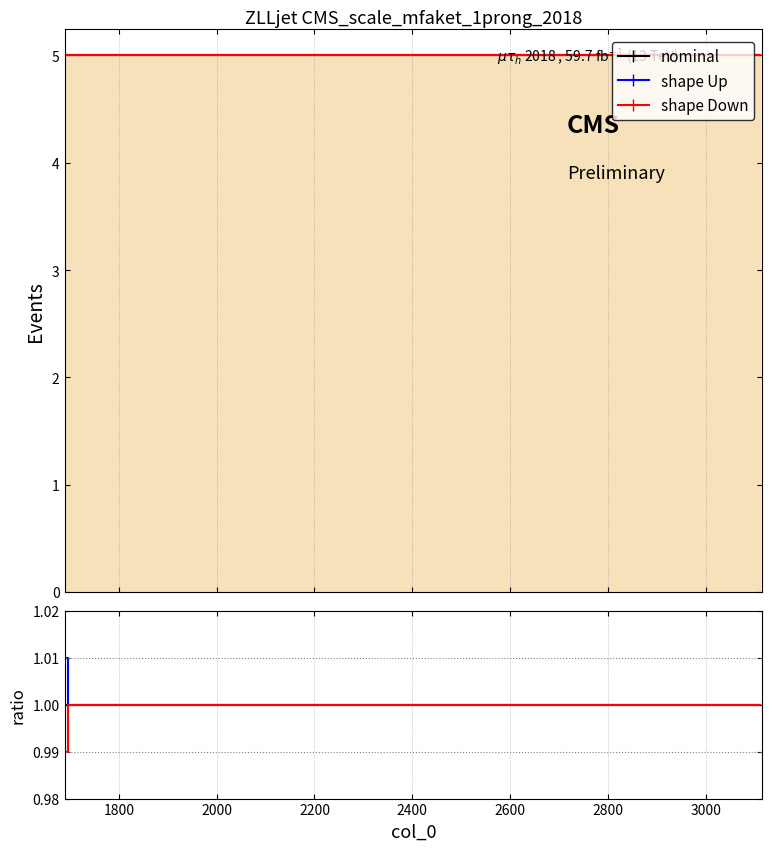

True or false: nominal has a value of 0.2 at 3200.

False